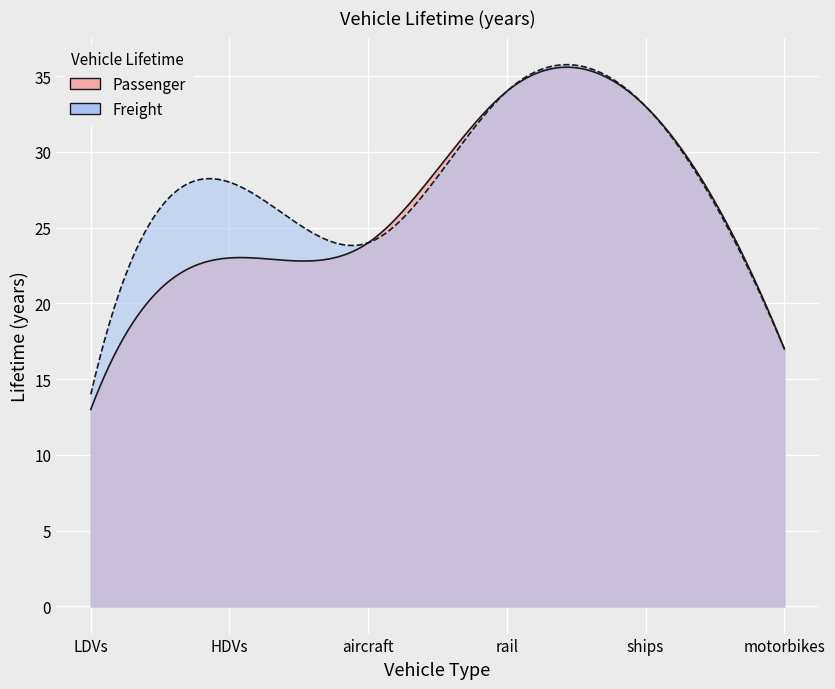

What are all the series names shown in the legend?

Passenger, Freight